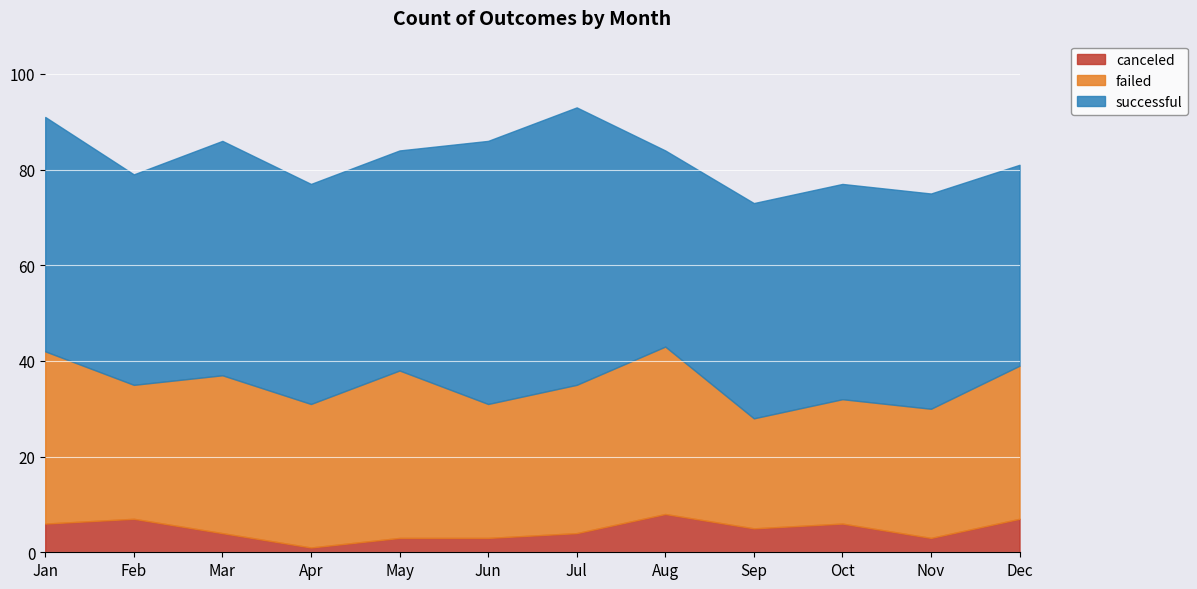

True or false: failed has more than 1 interior local peaks.

True